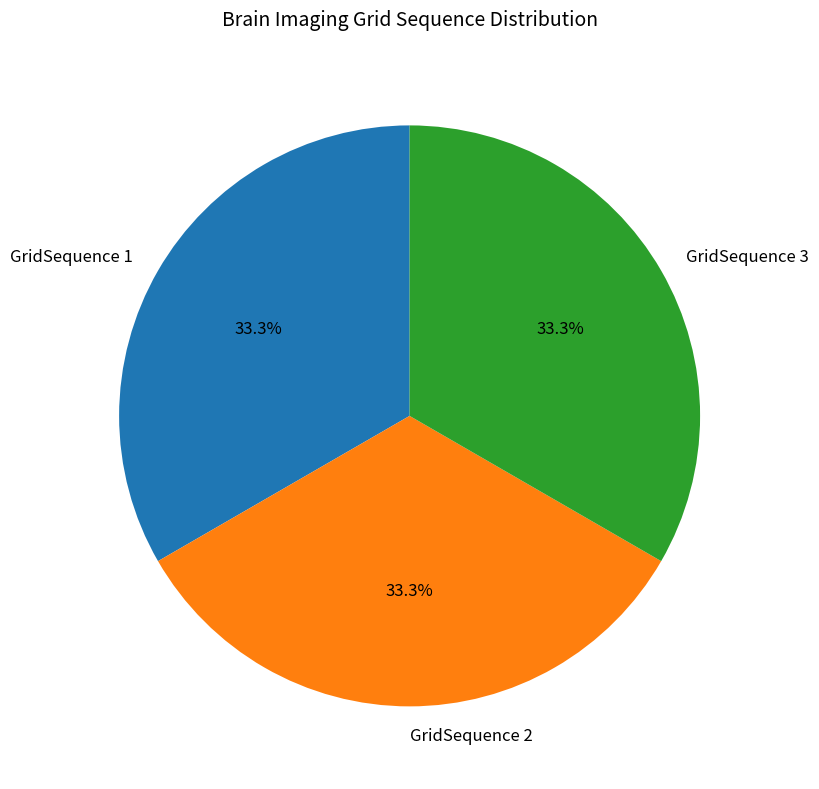

Approximately how many times larger is the value at GridSequence 3 compared to GridSequence 1?

1.0